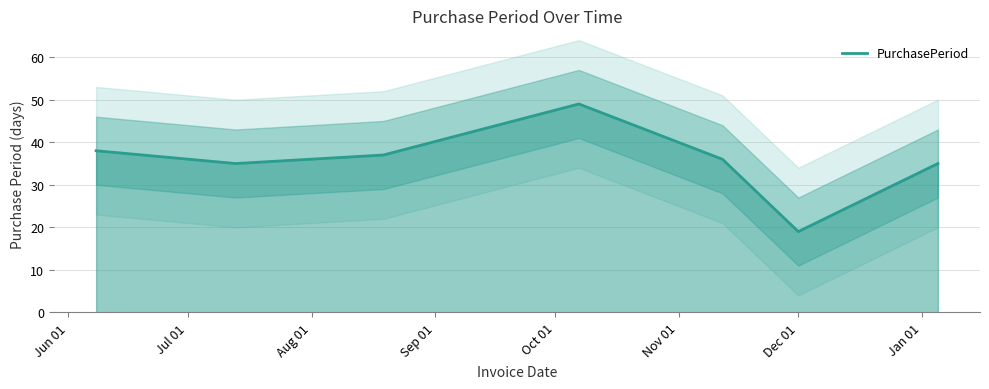

What is the maximum value for PurchasePeriod?

49